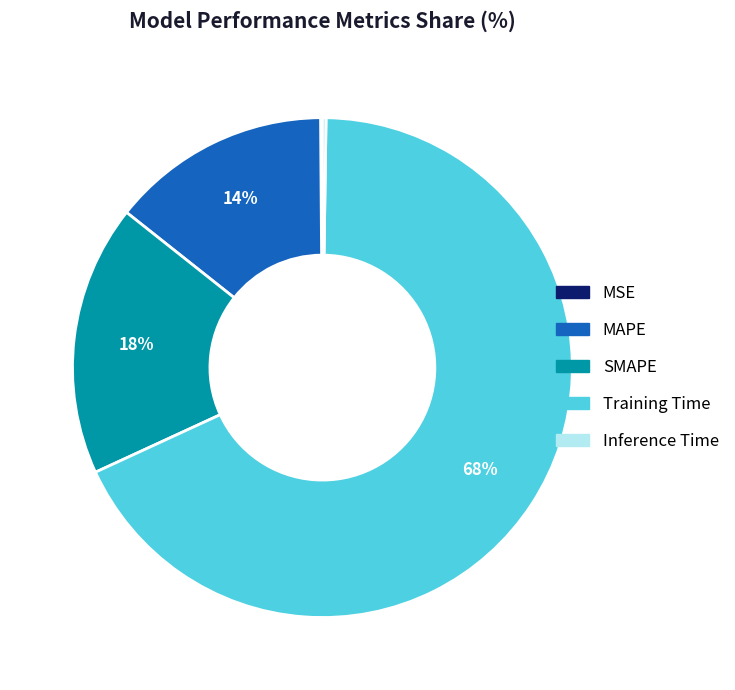

Do Training Time and SMAPE together represent more than half of the pie?

Yes